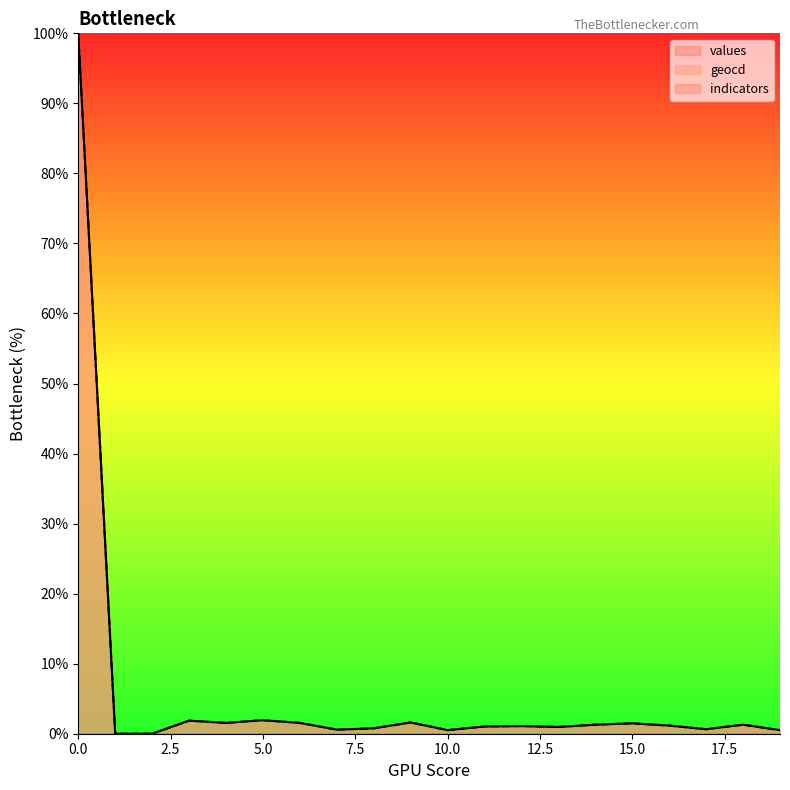

Does the chart display data point markers on the line(s)?

No